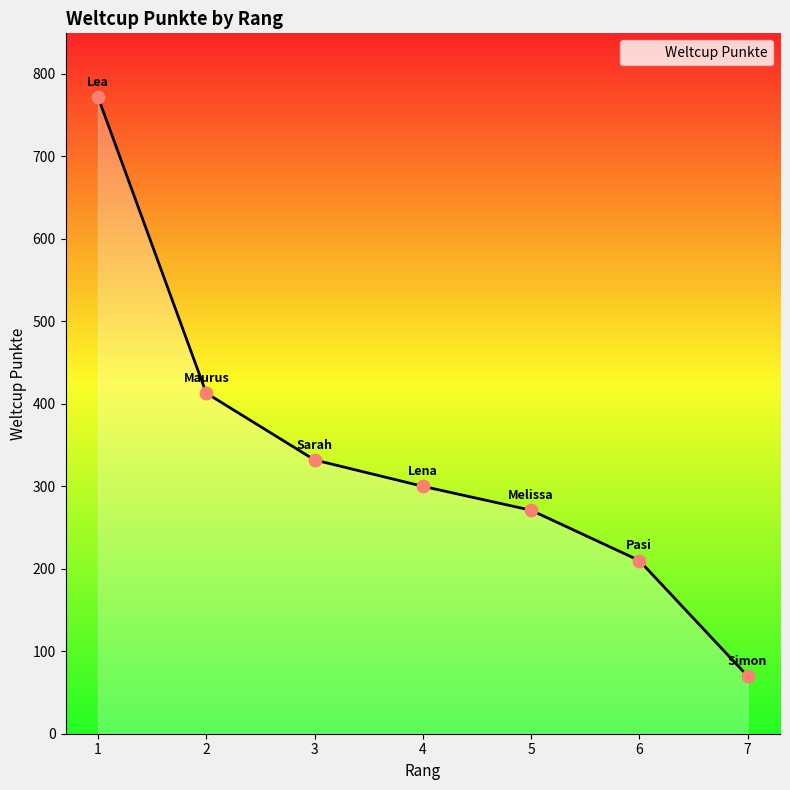

Approximately how many times larger is the value at 6 compared to 3?

0.6